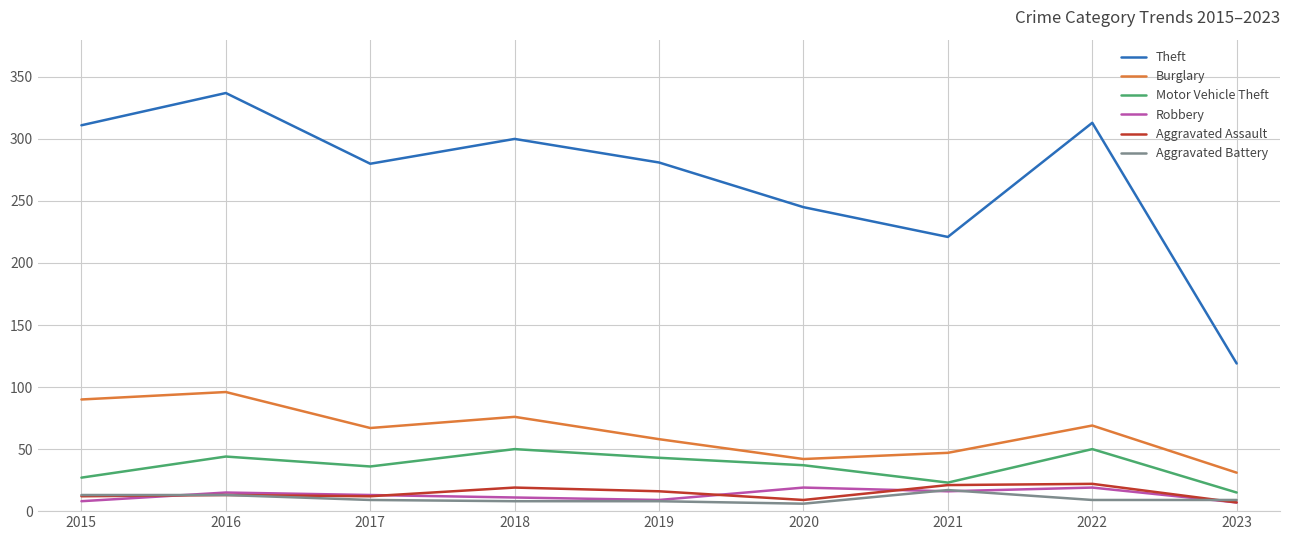

Where is Theft nearest to the value 228?

2021